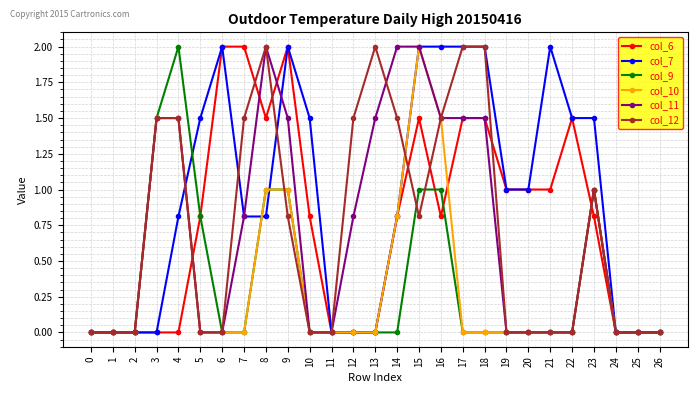

Which series has the largest total across all categories?

col_7